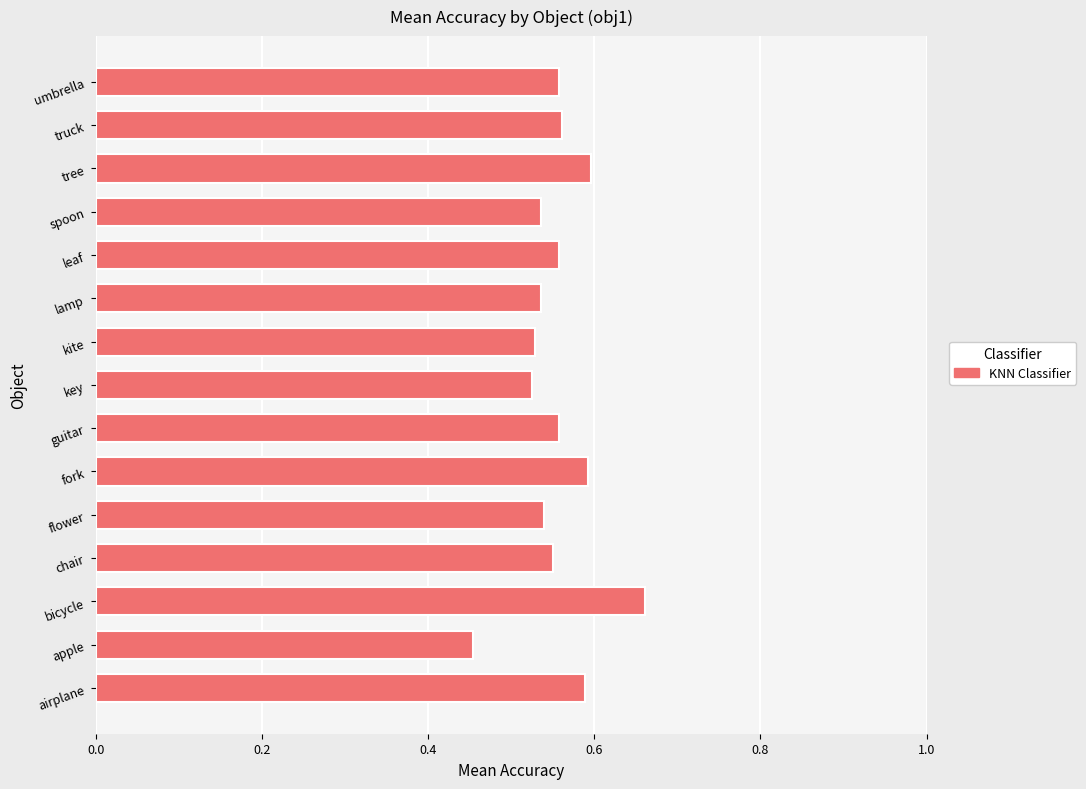

What is the sum of all values?

8.3